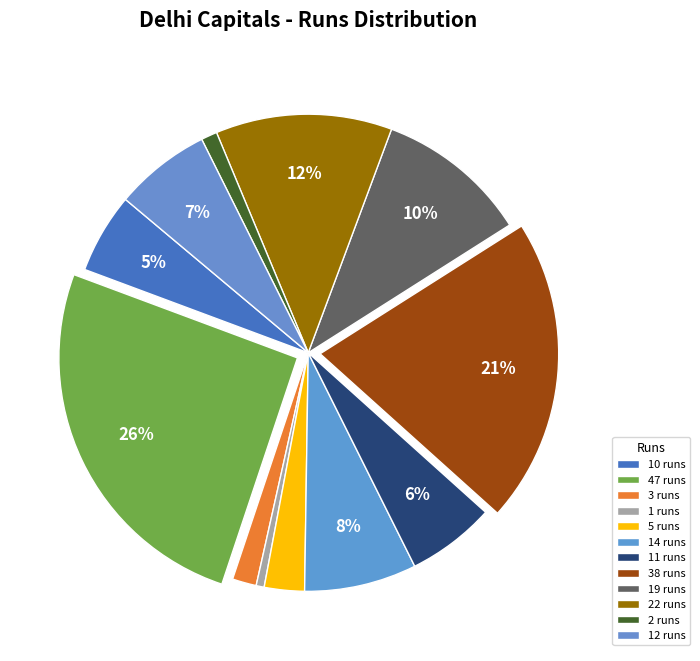

How many segments does this pie chart have?

12